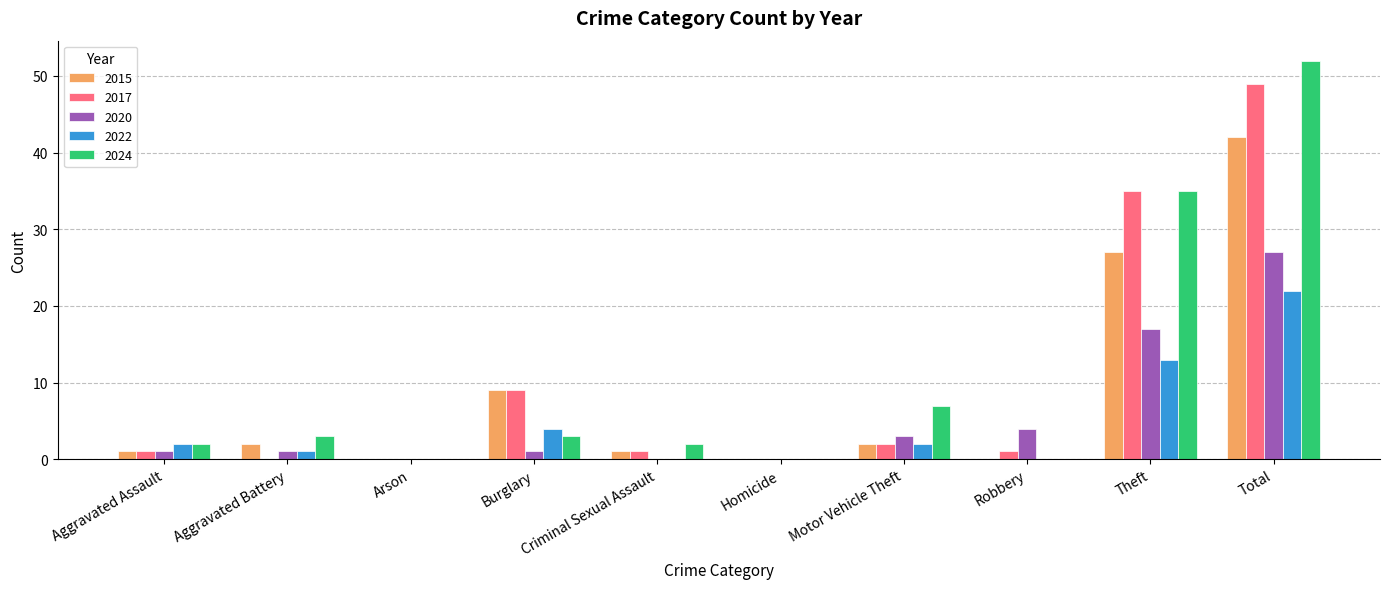

Which series changed the most between Motor Vehicle Theft and Total?

2017